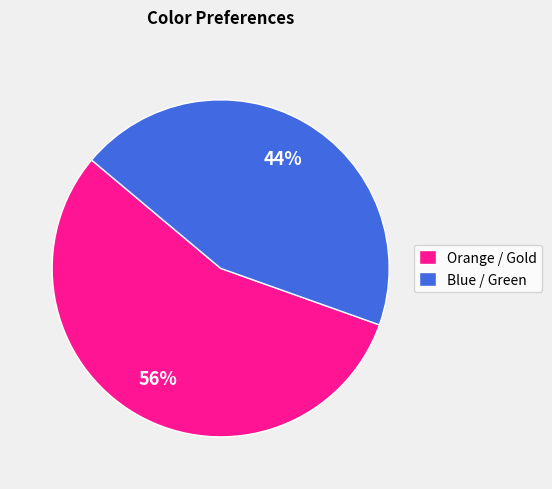

What is the ratio of the value at Blue / Green to the value at Orange / Gold?

0.8